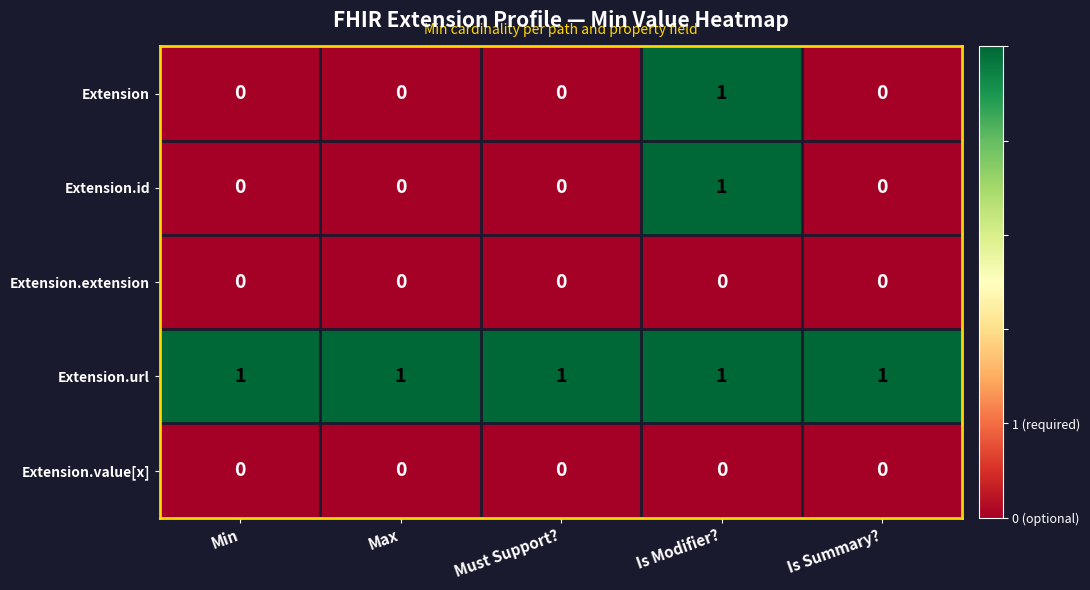

What is the total value across all series at Is Modifier??

3